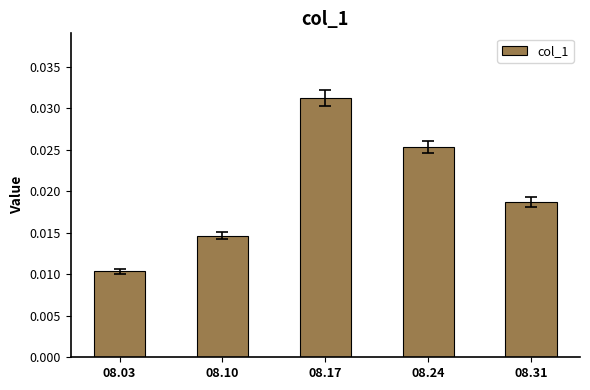

Count the values in the range 0 to 1.

5